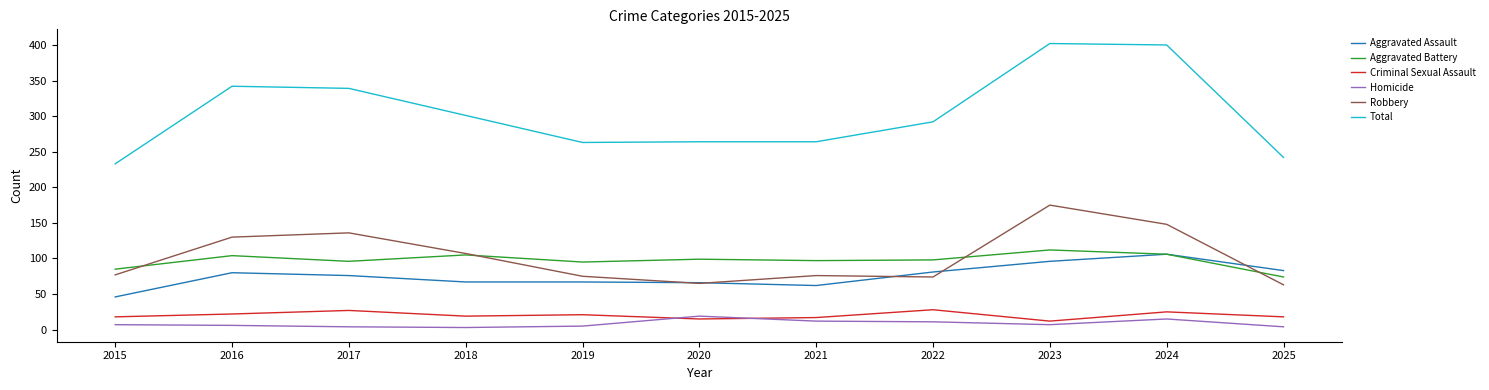

True or false: Total and Aggravated Battery intersect in this chart.

False